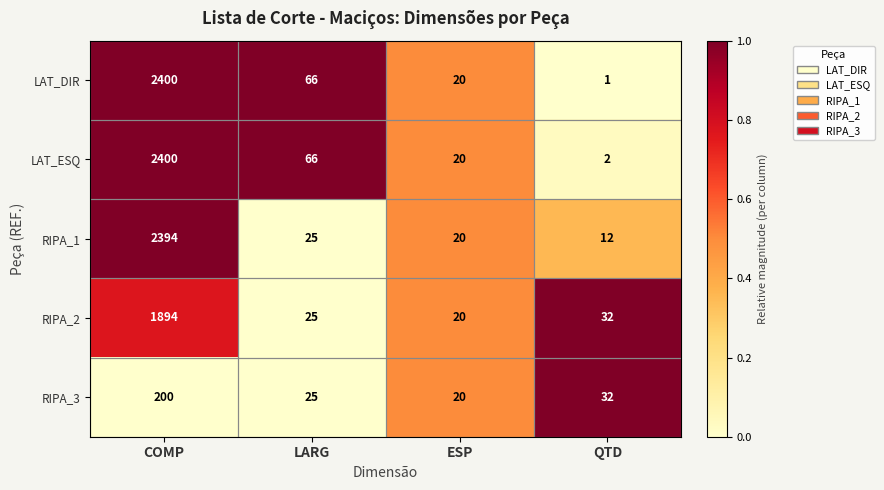

List the labels in order of RIPA_1 value, largest first.

COMP, LARG, ESP, QTD